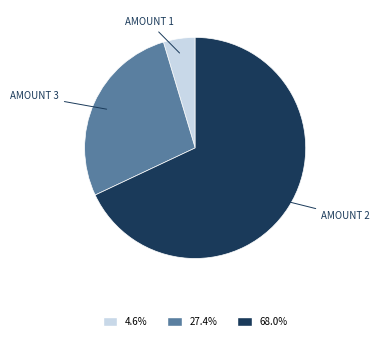

Rank the categories by value from highest to lowest.

AMOUNT 2, AMOUNT 3, AMOUNT 1